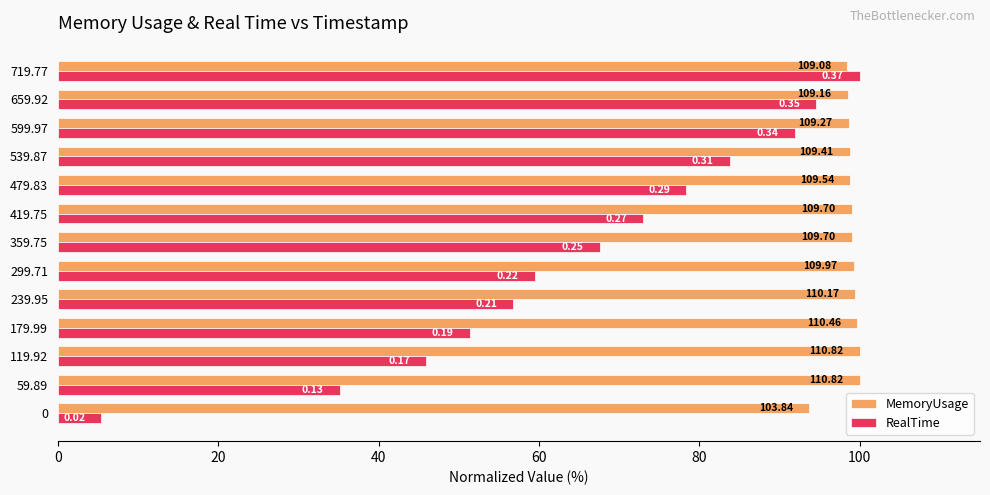

What position from the left is 119.92?

3